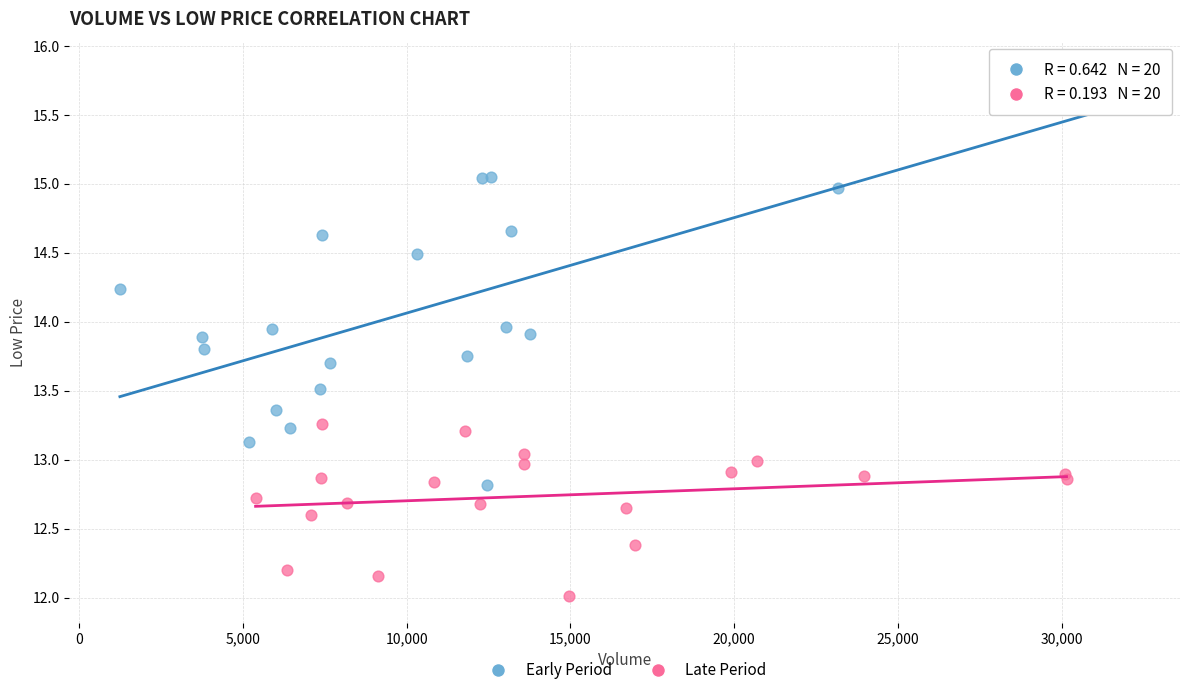

What are all the series names shown in the legend?

Early Period, Late Period